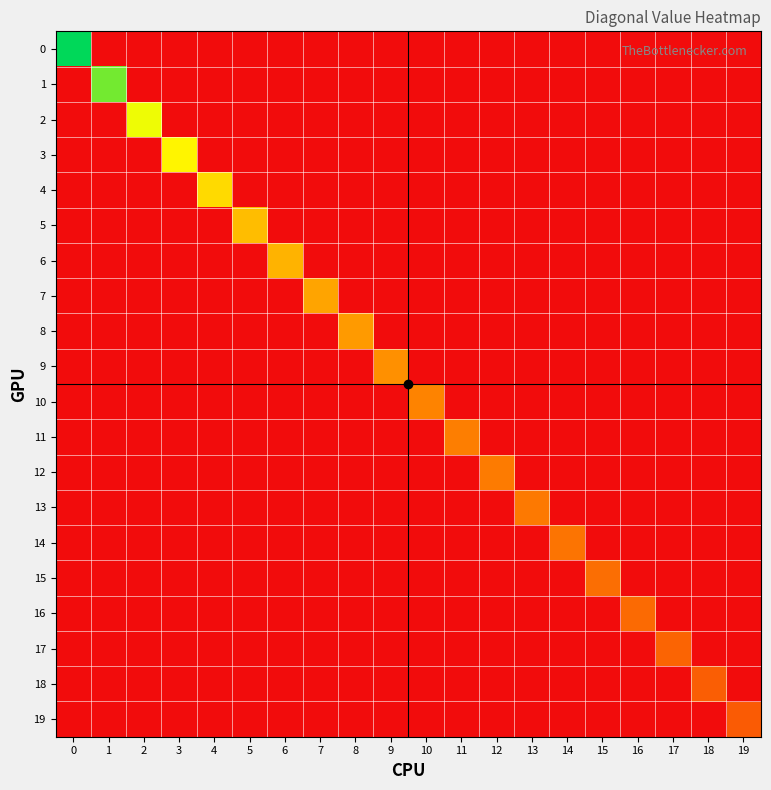

Which has a higher value, 1 or 15?

1